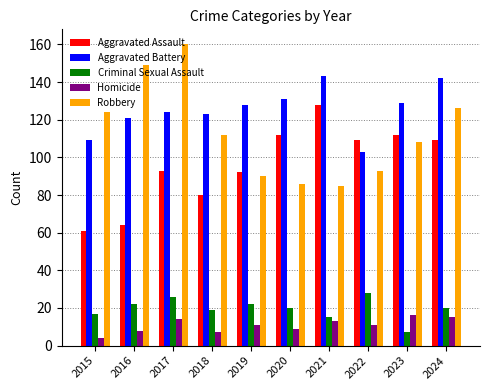

At 2017, list the series in order from smallest to largest.

Homicide, Criminal Sexual Assault, Aggravated Assault, Aggravated Battery, Robbery